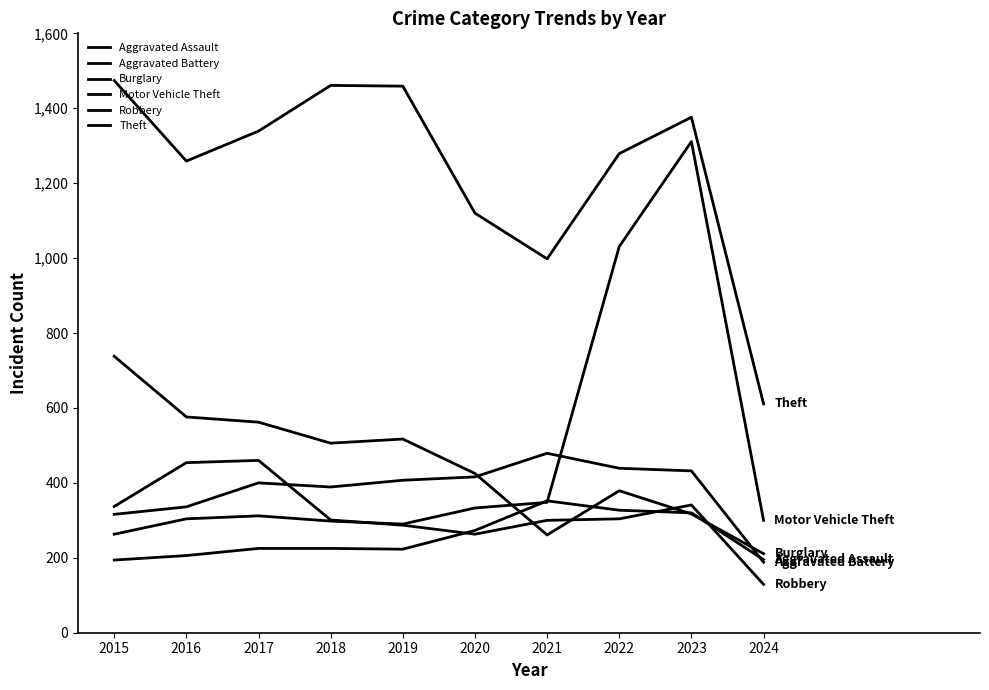

Does the chart have visible grid lines?

No